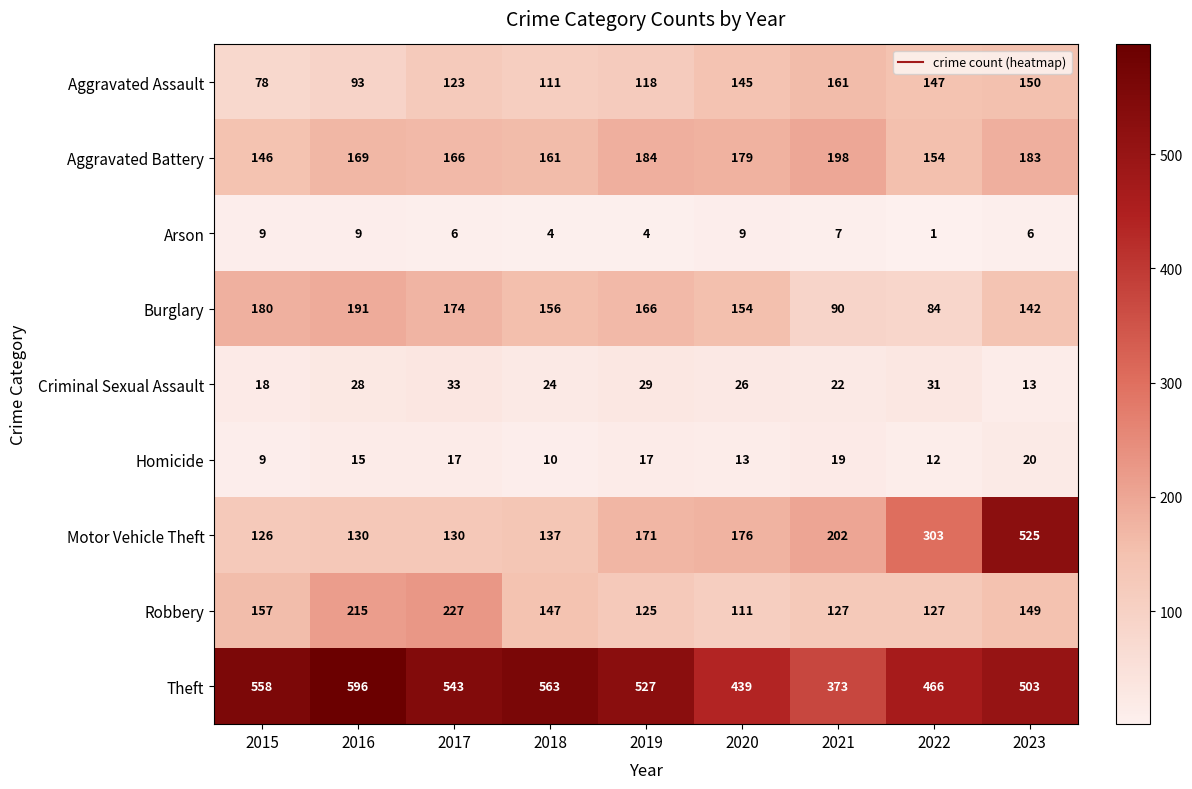

What is the difference between the Criminal Sexual Assault values at 2017 and 2016?

5